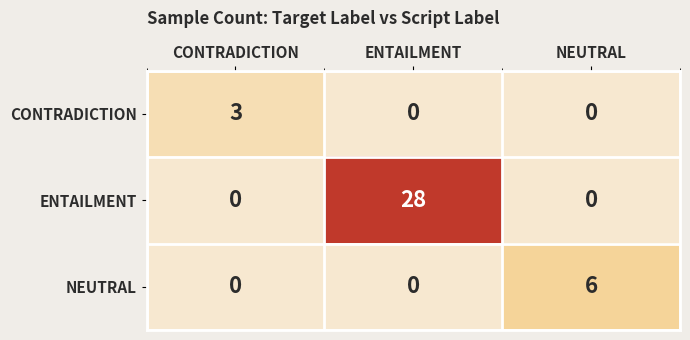

Which series changed the most between ENTAILMENT and NEUTRAL?

ENTAILMENT